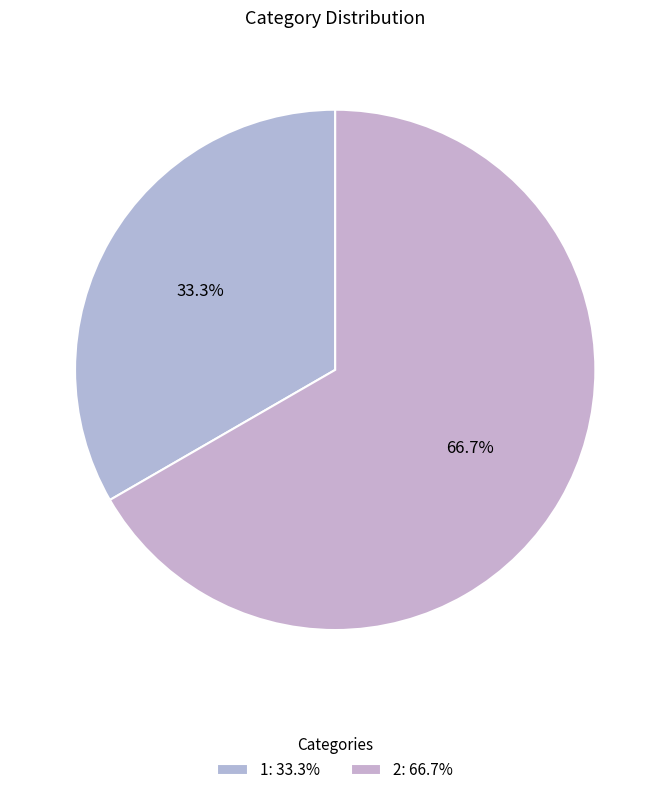

Count the number of slices in the pie.

2